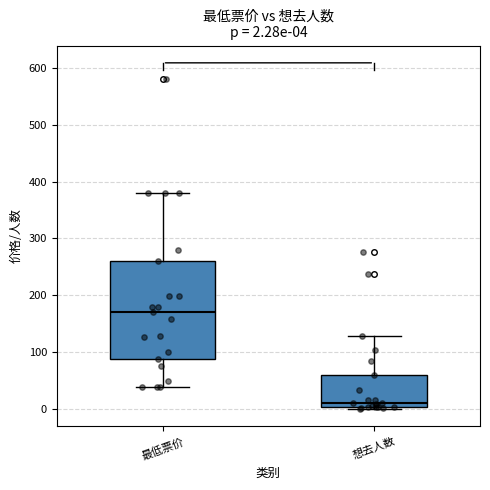

Comparing the boxes themselves (not the whiskers), which one is the tallest?

最低票价